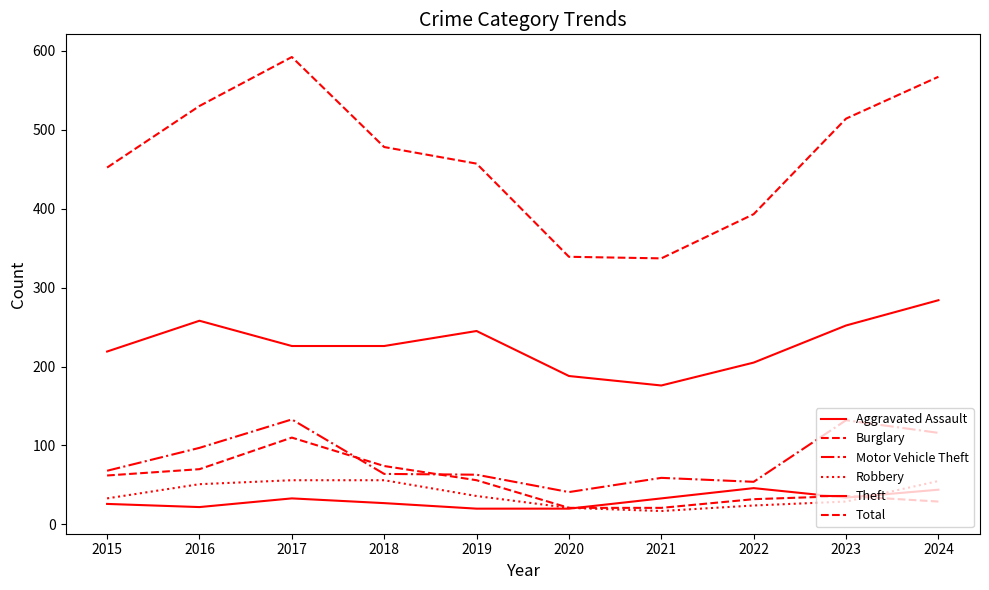

Read the Burglary value at 2017, to the nearest 5.

110